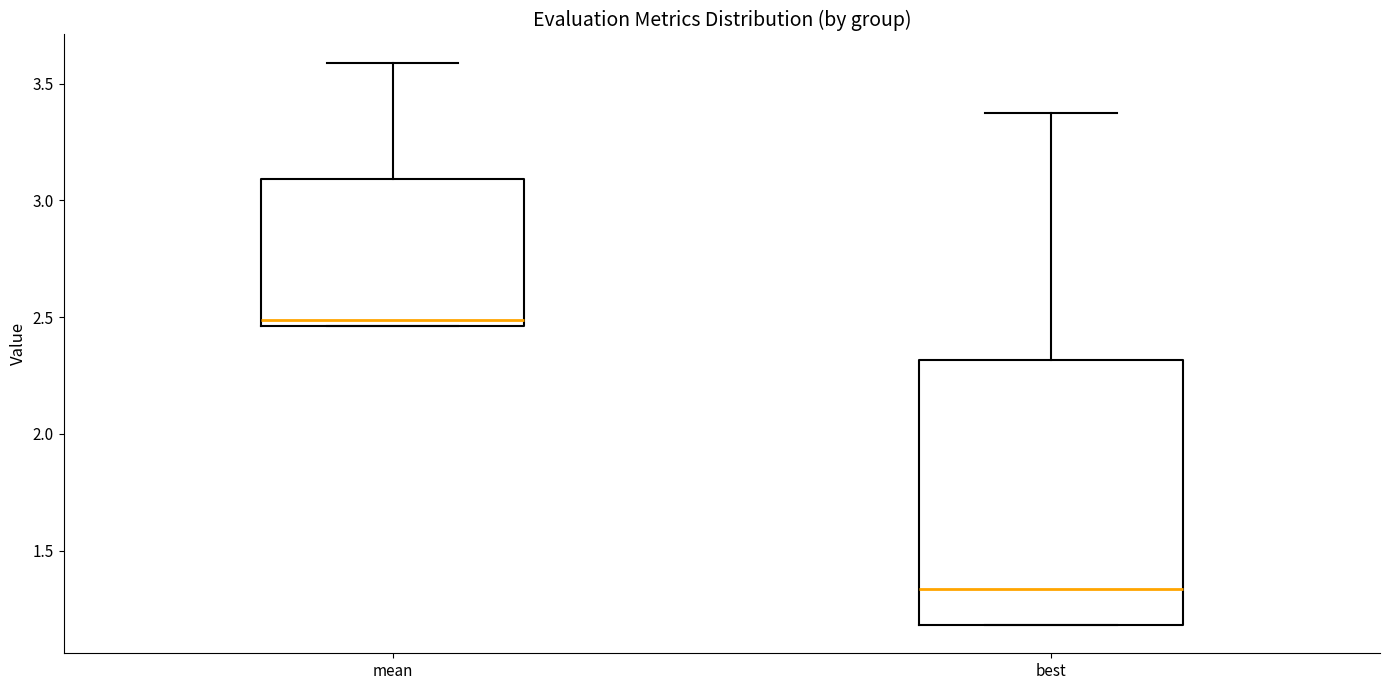

Which box is the tallest, from its lower edge to its upper edge?

best